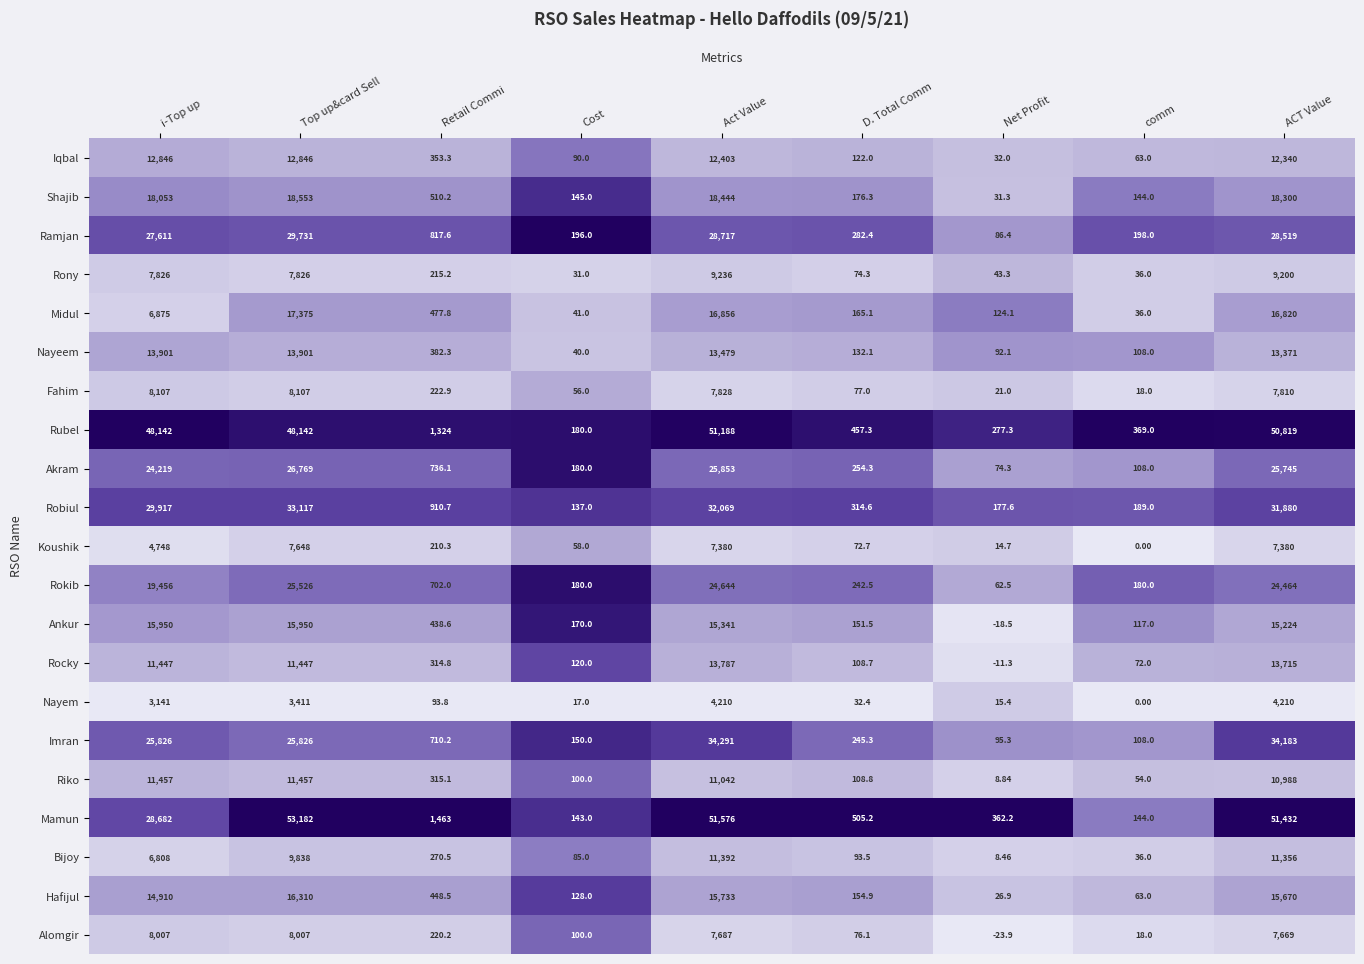

Which series has the largest total across all categories?

Rubel